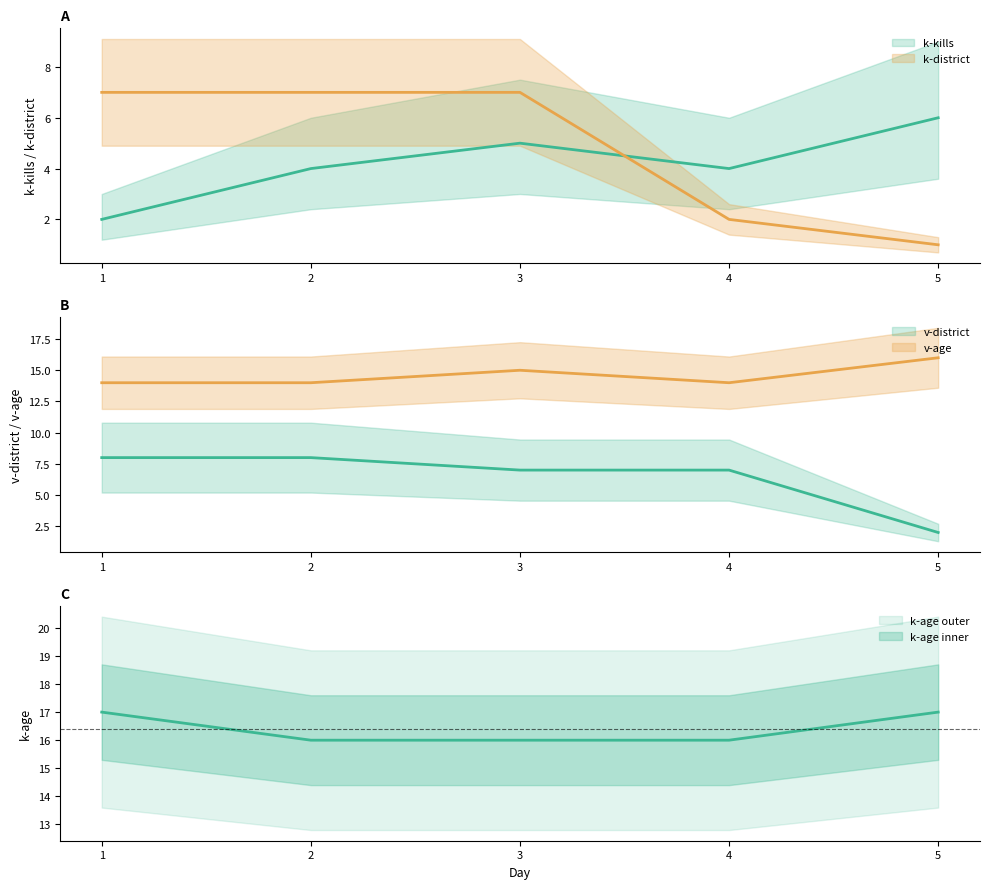

At which label does v-age reach its minimum?

1